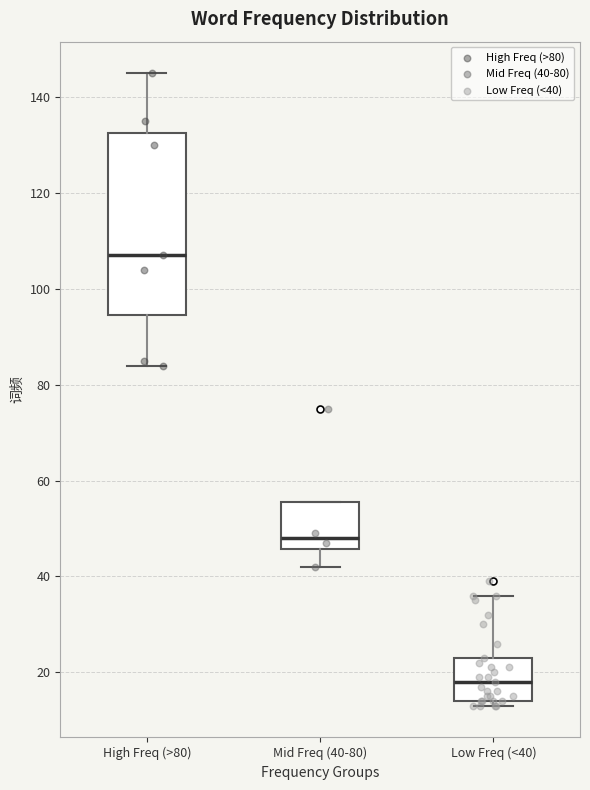

Reading left to right, read every box against the y-axis: the position of its median line, the range the box covers, and the ends of its whiskers. The values are not printed on the chart, so give them approximately, as read against the axis.

High Freq (>80): median 108, box 94 to 132, whiskers 84 to 146
Mid Freq (40-80): median 48, box 46 to 56, whiskers 42 to 56
Low Freq (<40): median 18, box 14 to 24, whiskers 14 (just below the box's lower edge) to 36